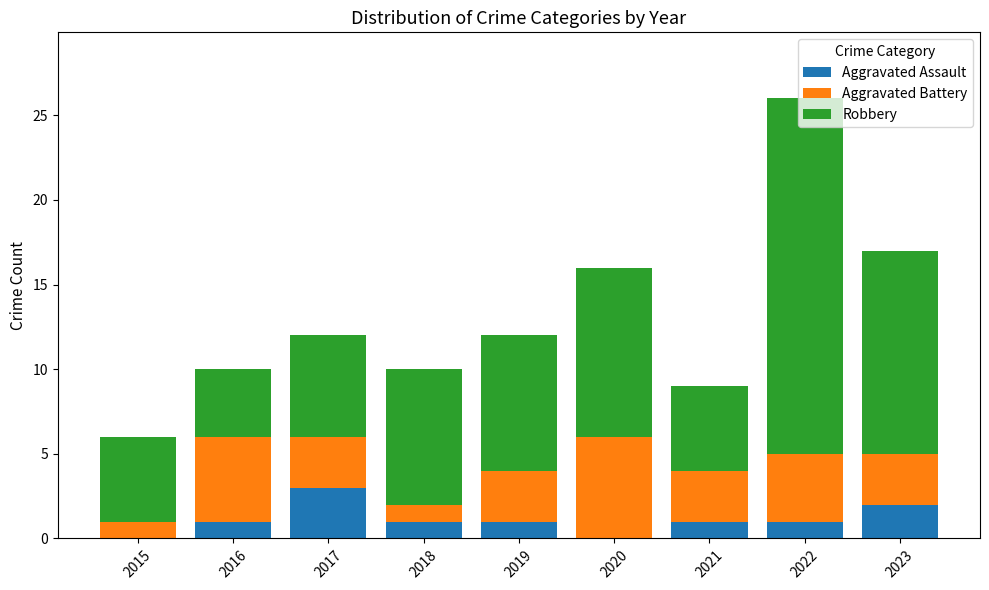

The Aggravated Assault series shows 3 at 2017. True or false?

True